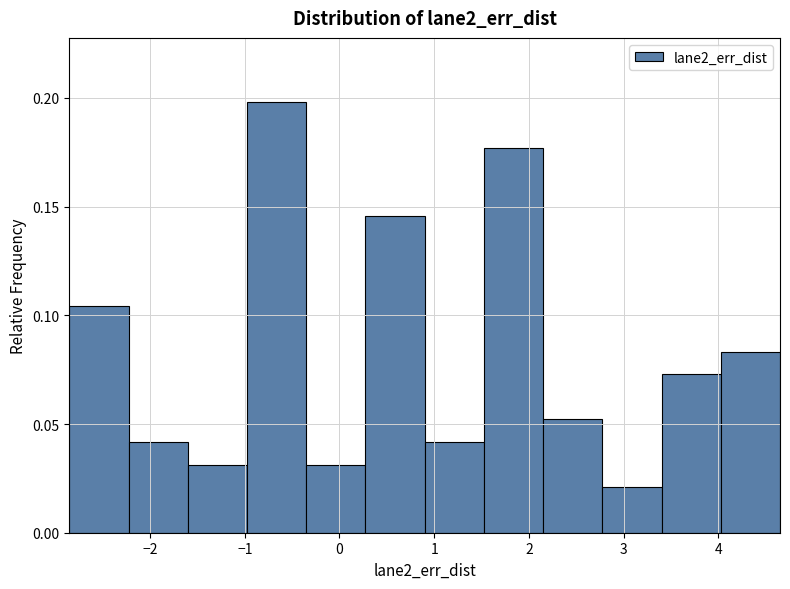

Which range on the x-axis has the tallest bar?

-1.0 to -0.4